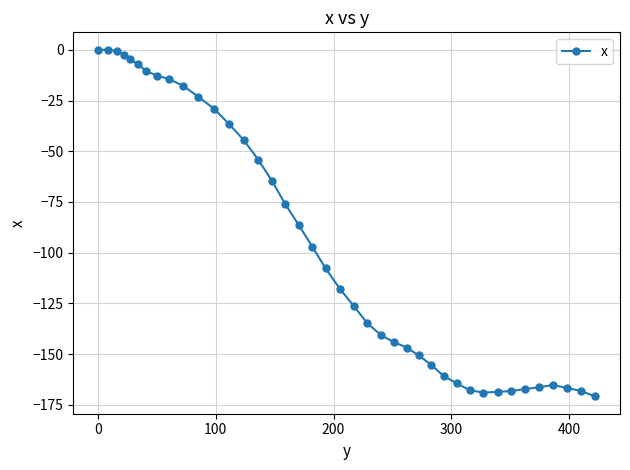

What is the average value?

-95.2